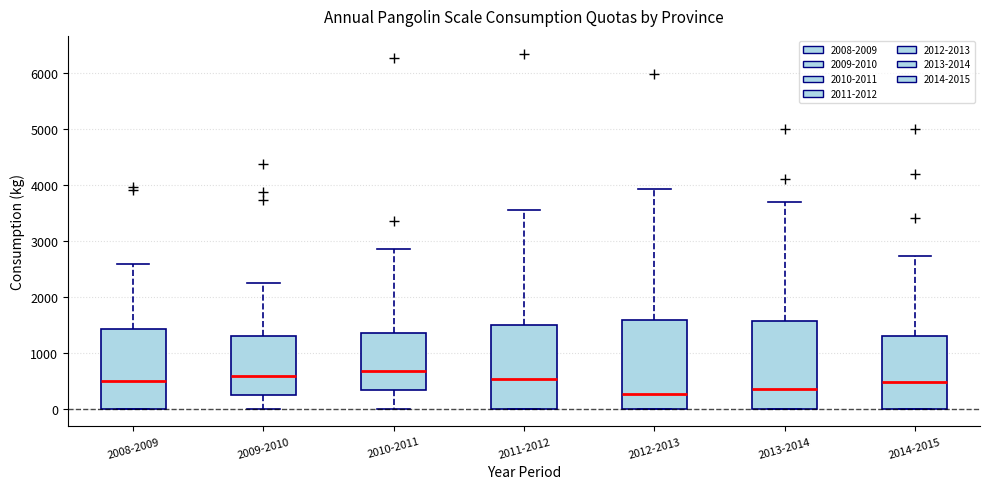

Reading left to right, transcribe this box plot: for each box, give where its median line is, the range the box spans, and where its two whiskers end, as read against the y-axis. The values are not printed on the chart, so give them approximately, as read against the axis.

2008-2009: median 500, box 0 to 1400, whiskers 0 to 2600
2009-2010: median 600, box 200 to 1300, whiskers 0 to 2300
2010-2011: median 700, box 300 to 1300, whiskers 0 to 2900
2011-2012: median 500, box 0 to 1500, whiskers 0 to 3600
2012-2013: median 300, box 0 to 1600, whiskers 0 to 3900
2013-2014: median 400, box 0 to 1600, whiskers 0 to 3700
2014-2015: median 500, box 0 to 1300, whiskers 0 to 2700